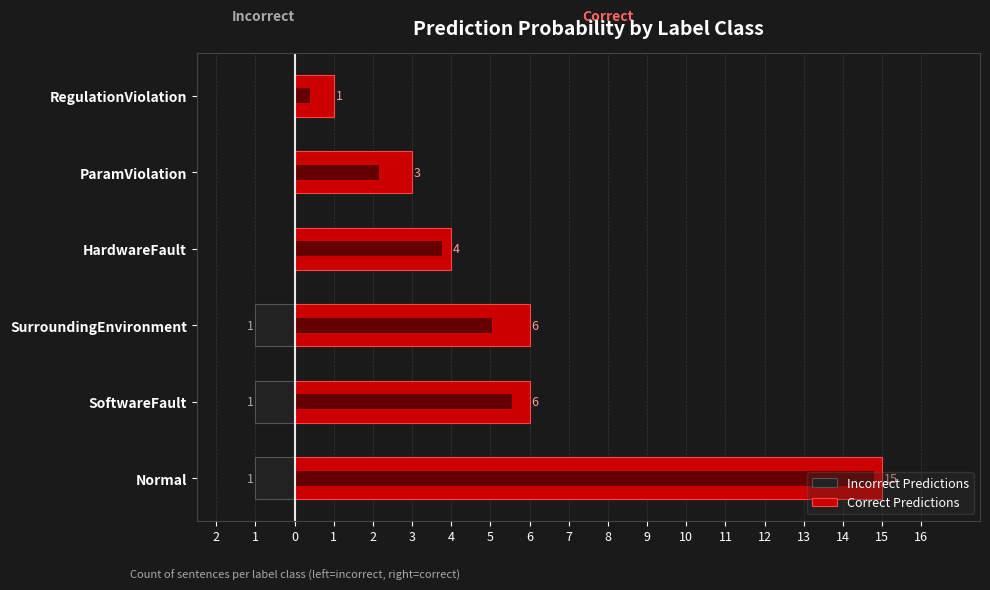

What is the sum of the Incorrect Predictions values at HardwareFault and SoftwareFault?

-1